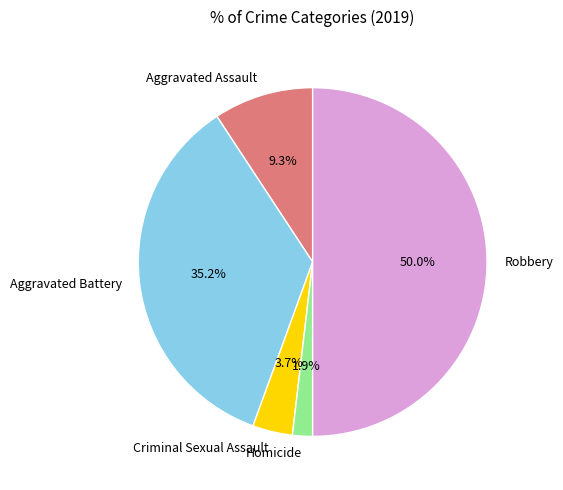

How much of the chart is everything except Aggravated Assault?

90.7%